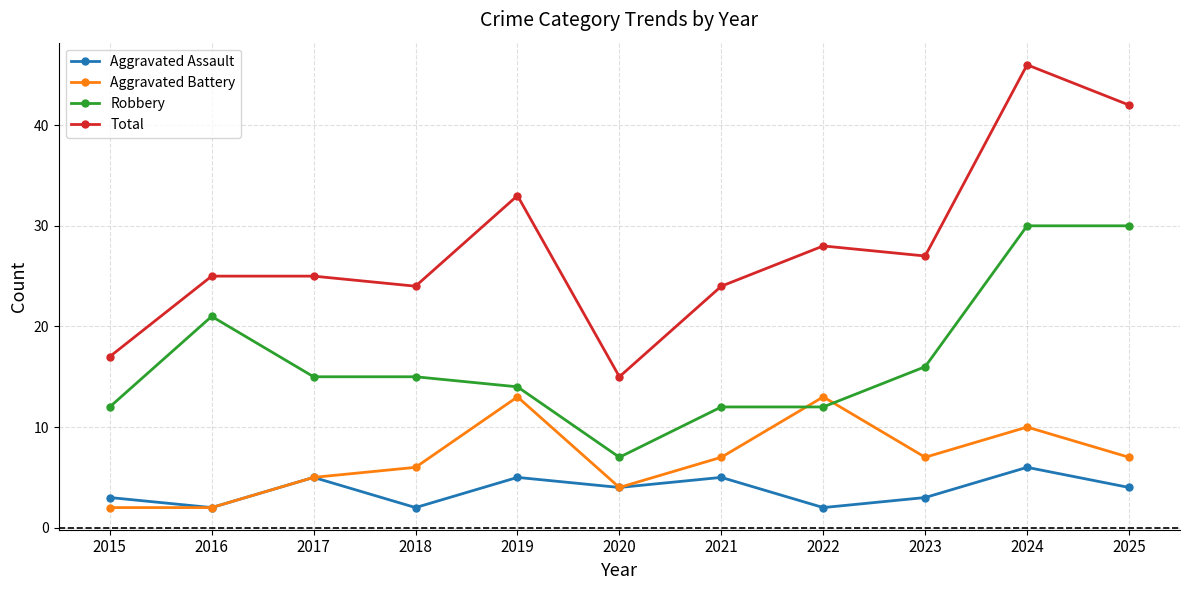

True or false: Aggravated Assault and Robbery cross at least once.

False